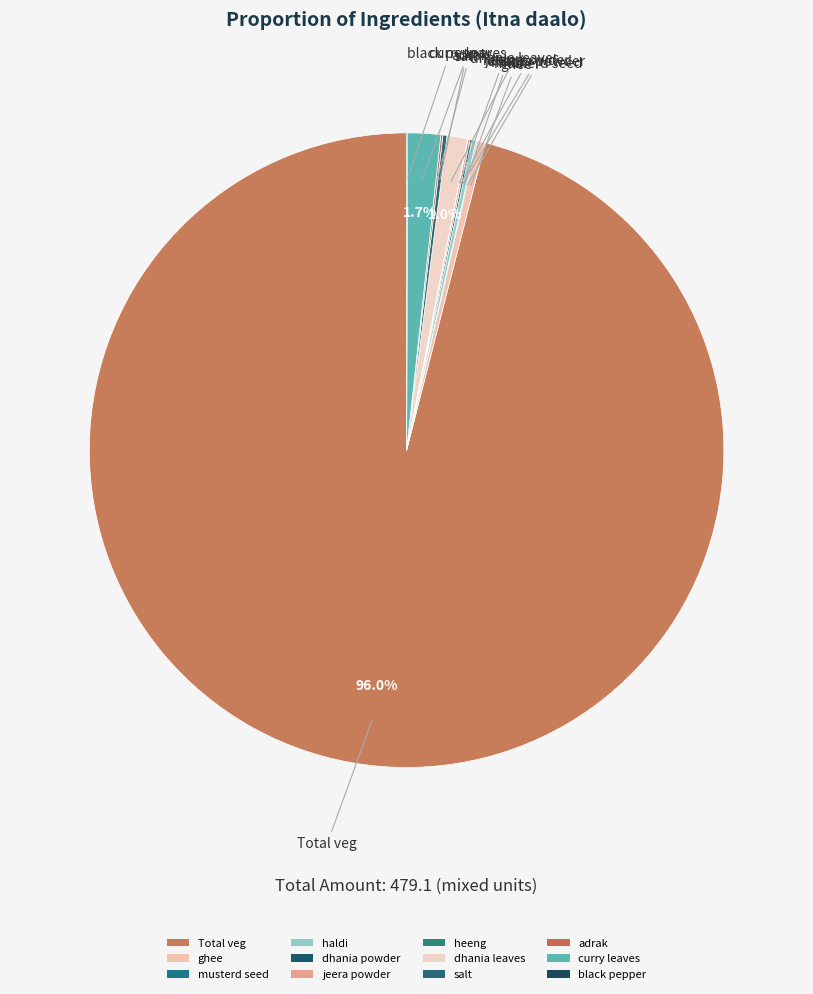

Count the number of slices in the pie.

12